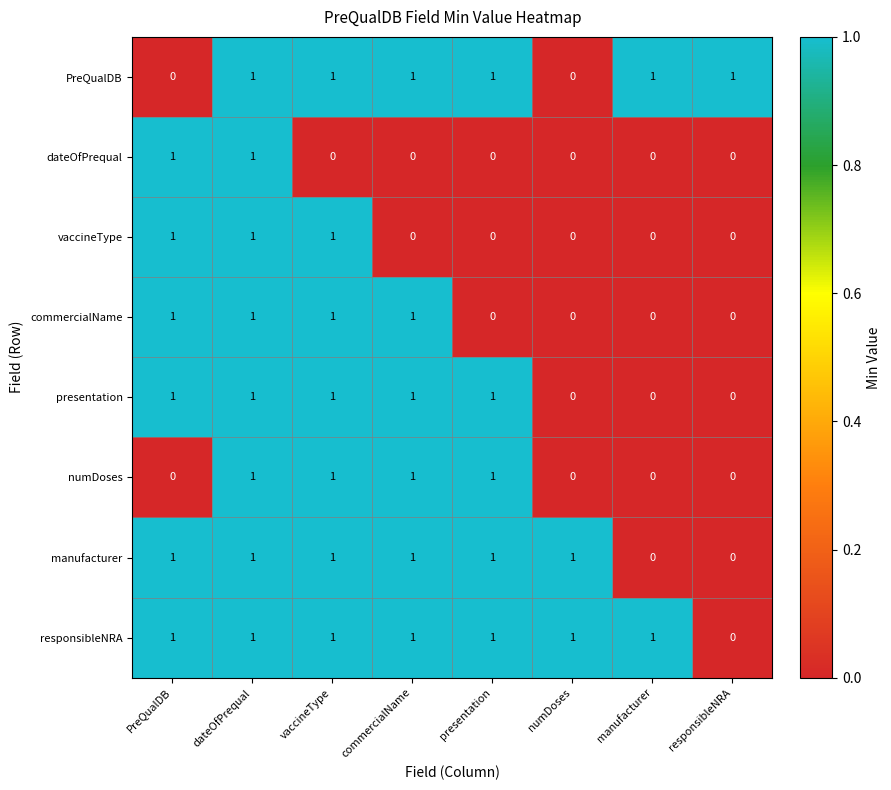

The responsibleNRA series shows 2 at presentation. True or false?

False